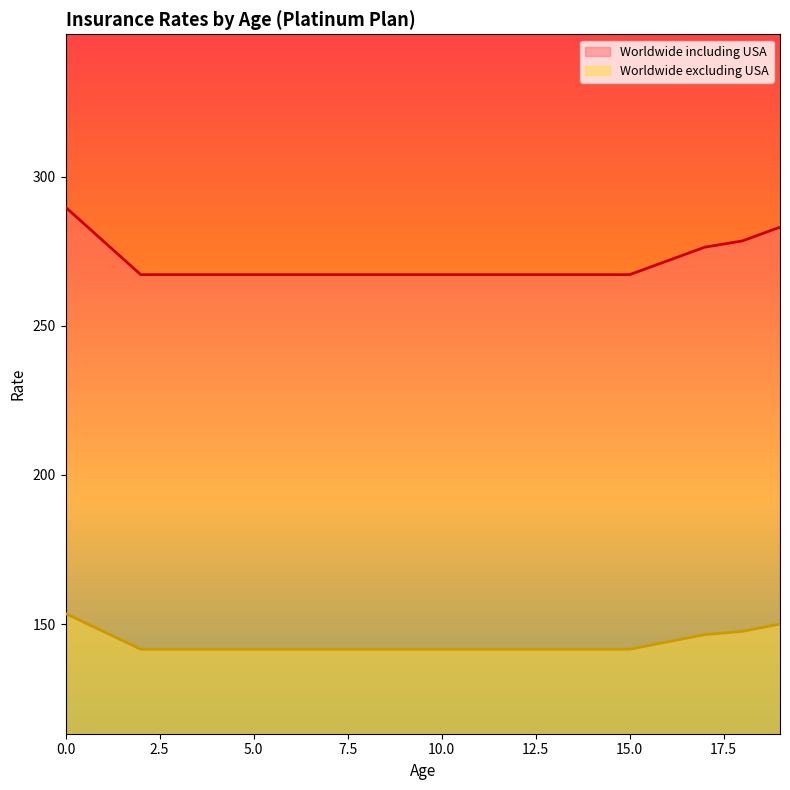

At 12, list the series in order from smallest to largest.

Worldwide excluding USA, Worldwide including USA